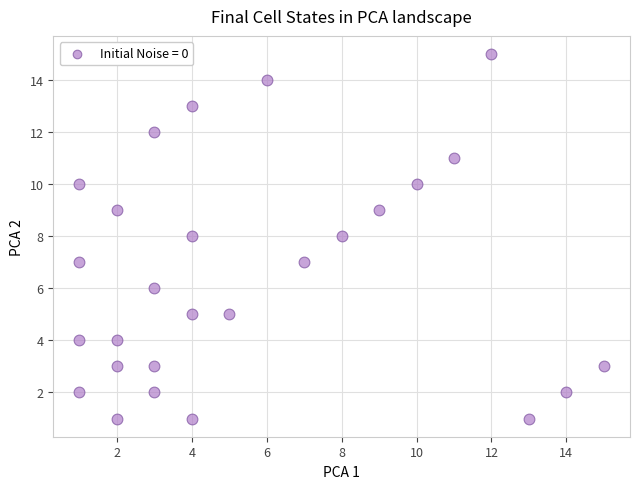

What is the range of X values (max minus min)?

14